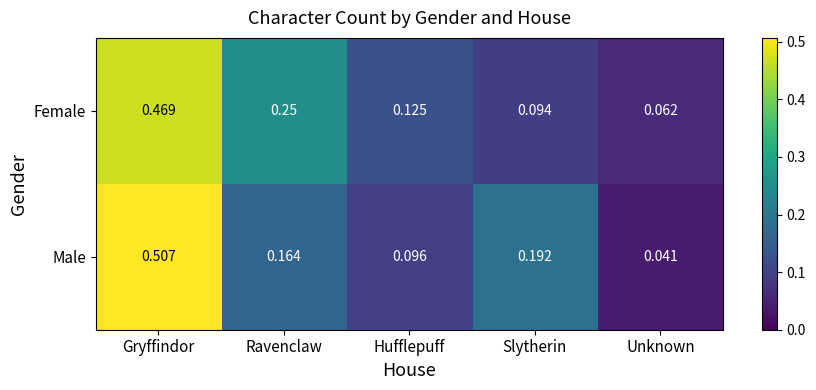

List the series in order of their peak value, lowest first.

Female, Male